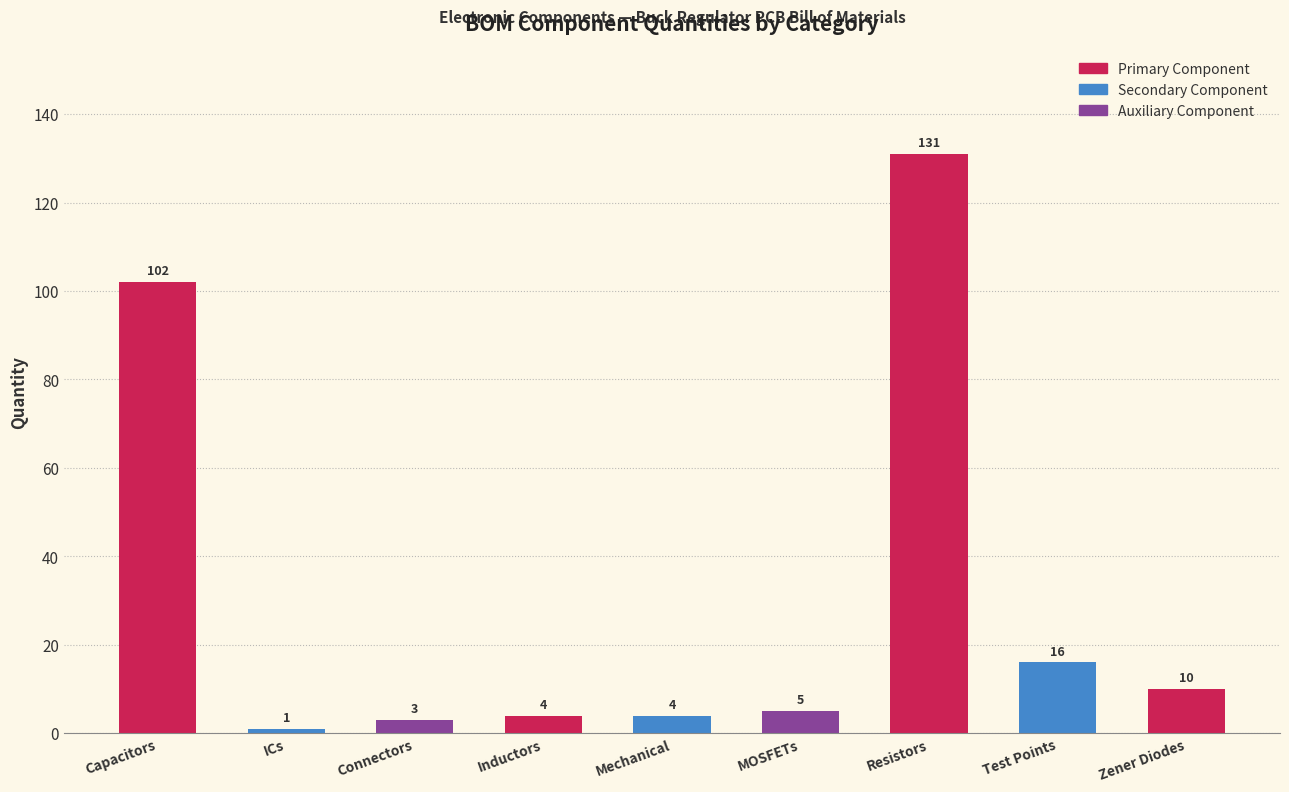

What is the sum of all values?

276